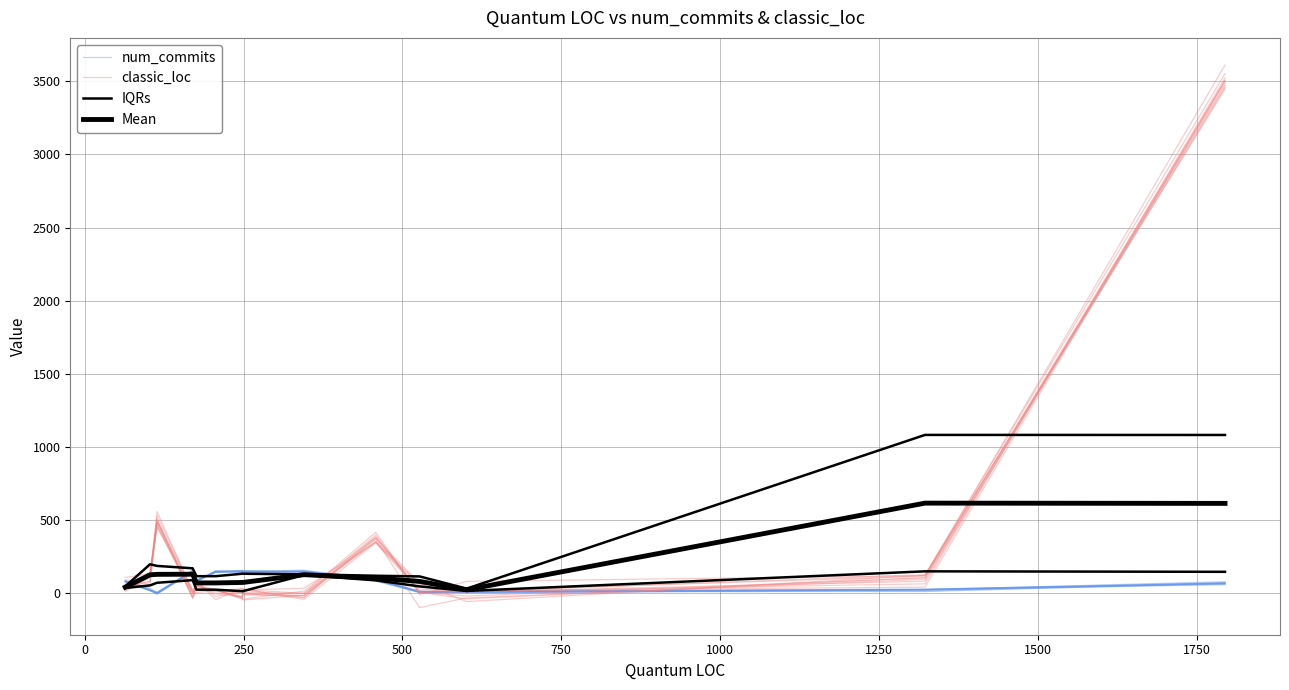

Reading right to left, extract all data points from this chart.

num_commits: 59.4	23.2	8.7	8.7	97.7	146.7	152.8	156.9	147.8	87.8	156.6	6.2	21.3	86.5
classic_loc: 3502.0	82.6	10.4	7.5	381.9	15.7	-39.6	-37.1	23.5	48.8	5.5	454.8	142.2	51.8
IQRs: 1082.4	1082.8	32.4	115.8	120.4	130.3	134.1	134.1	117.5	117.5	171.2	187.6	198.9	47.9
Mean: 614.8	616.7	24.5	81.7	104.7	127.7	74.5	74.5	71.3	71.3	130.8	130.0	126.7	42.3